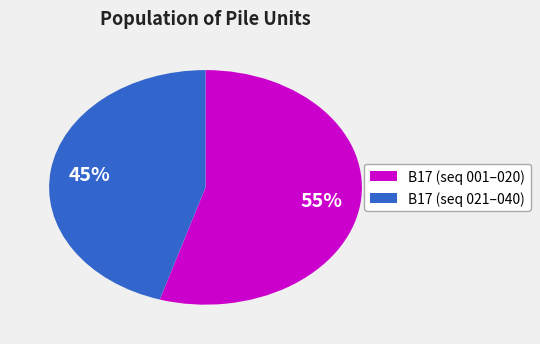

To the nearest percent, what is the average slice percentage?

50%